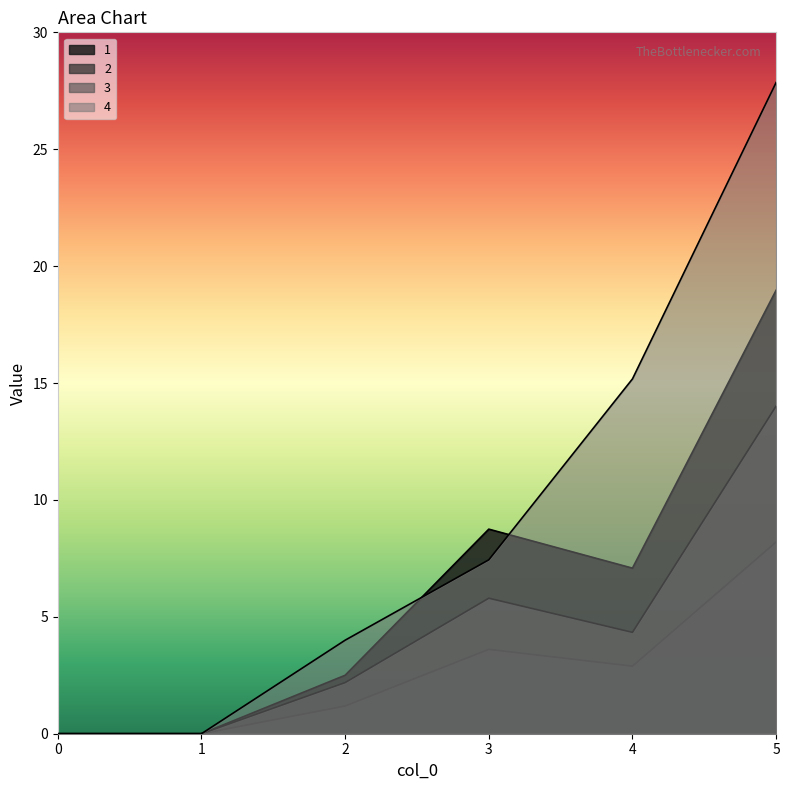

True or false: 1 and 2 cross at least once.

False